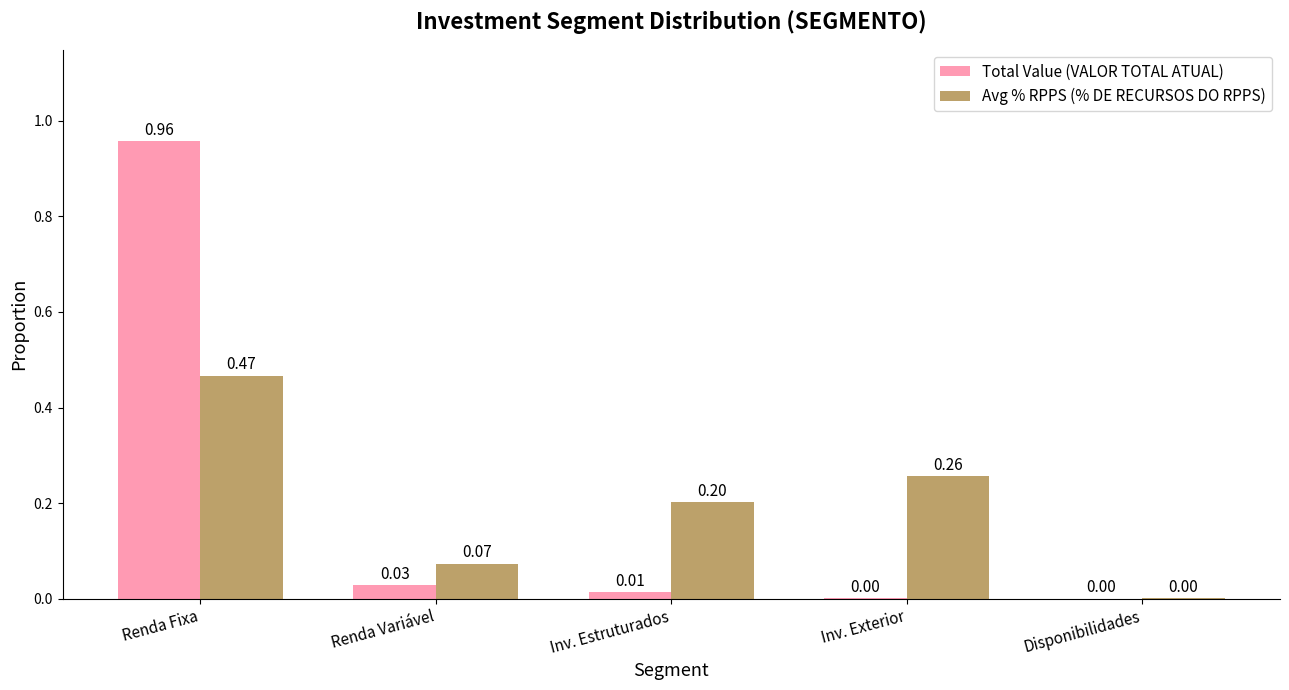

Is the value of Avg % RPPS (% DE RECURSOS DO RPPS) at Renda Variável greater than the value of Total Value (VALOR TOTAL ATUAL) at Renda Fixa?

No